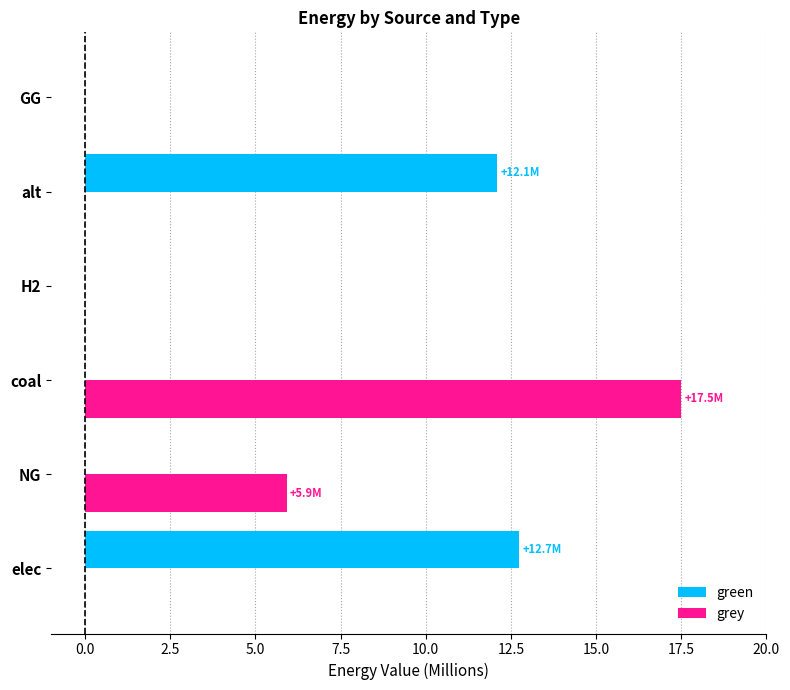

At which label does grey reach its peak?

coal